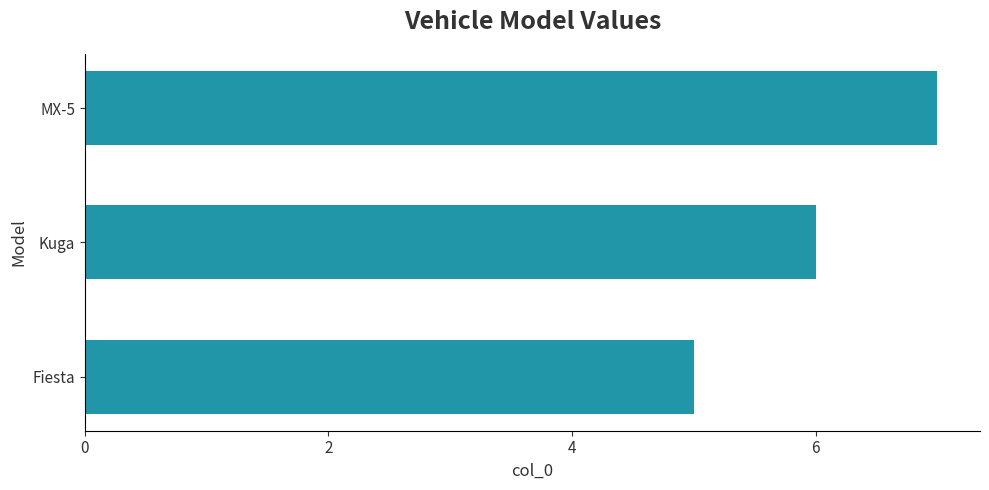

The value at MX-5 is 12. True or false?

False